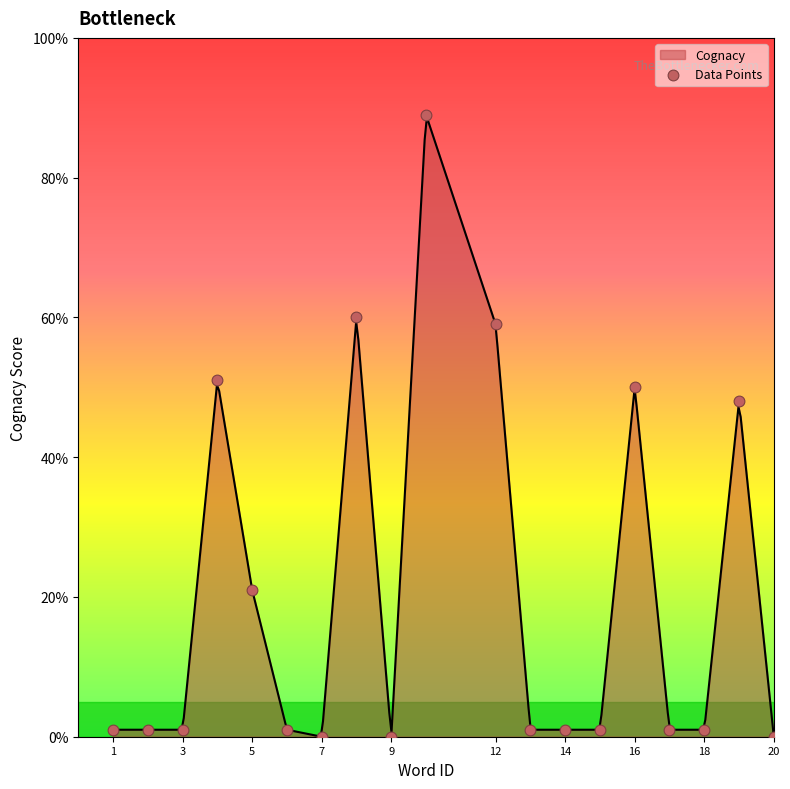

Which has a higher value, 14 or 20?

14